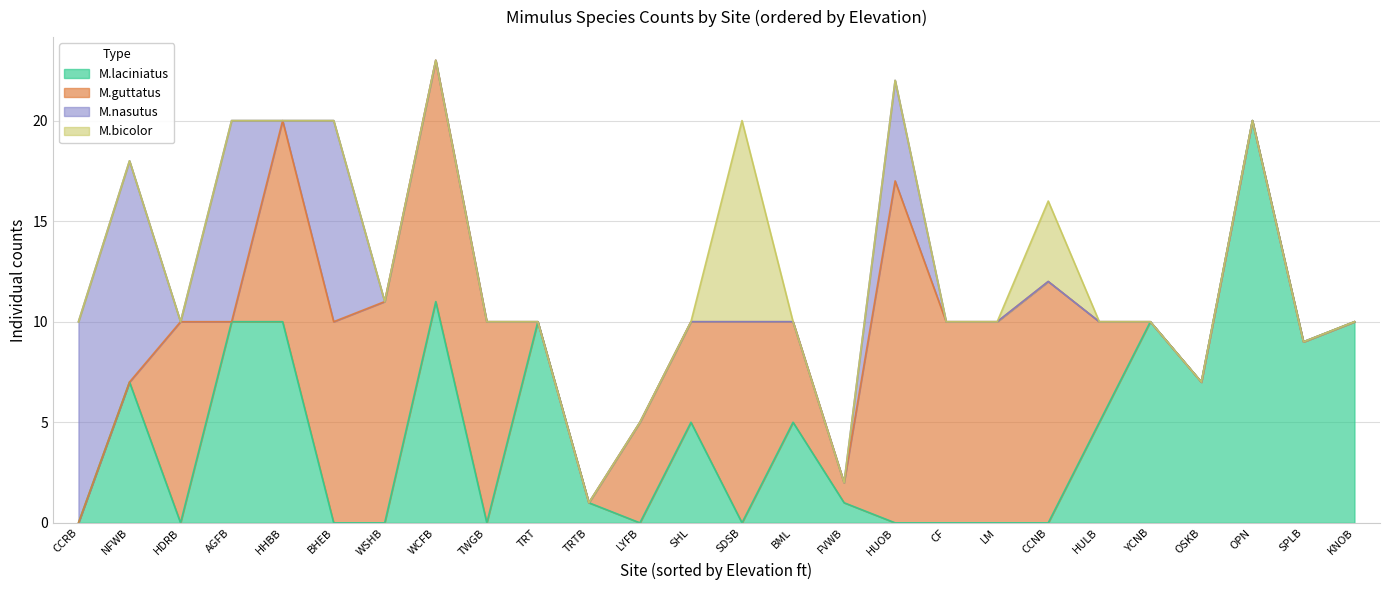

True or false: M.bicolor and M.nasutus cross at least once.

False